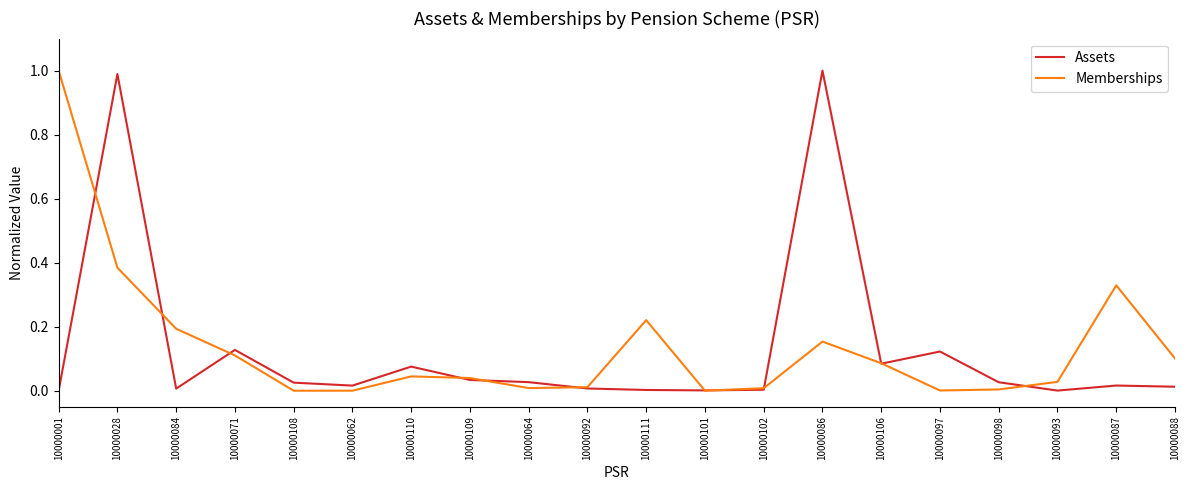

At which category is the sum across all series the highest?

10000028